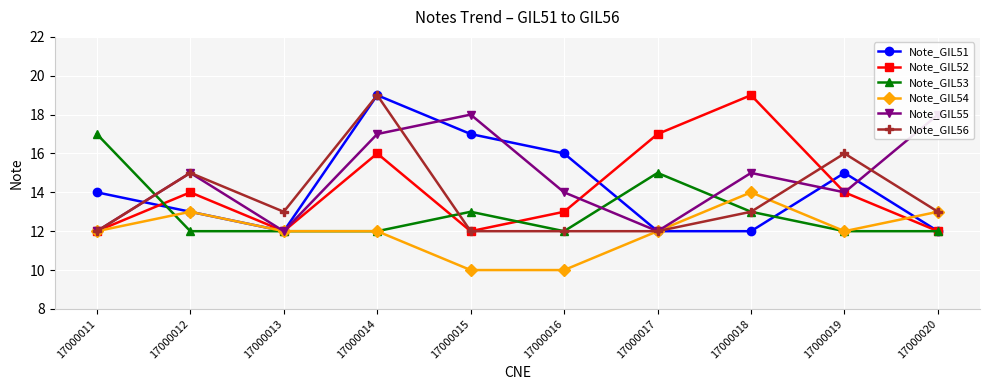

At which category is the sum across all series the highest?

17000014